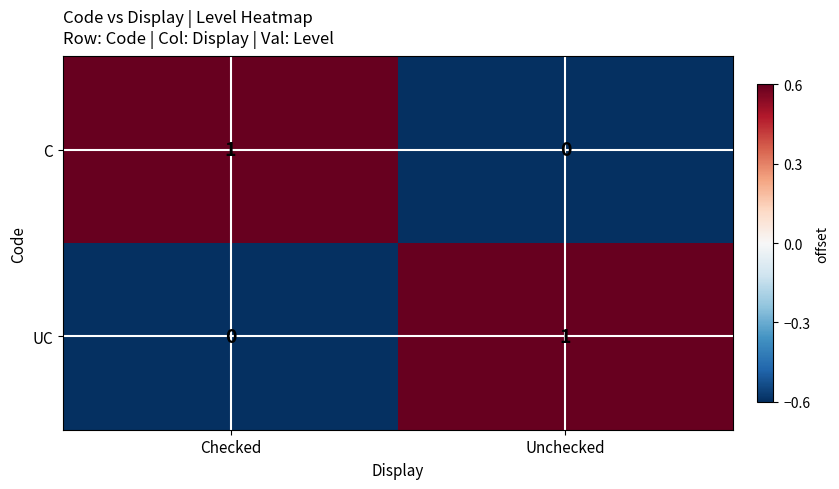

At which label does C reach its minimum?

Unchecked